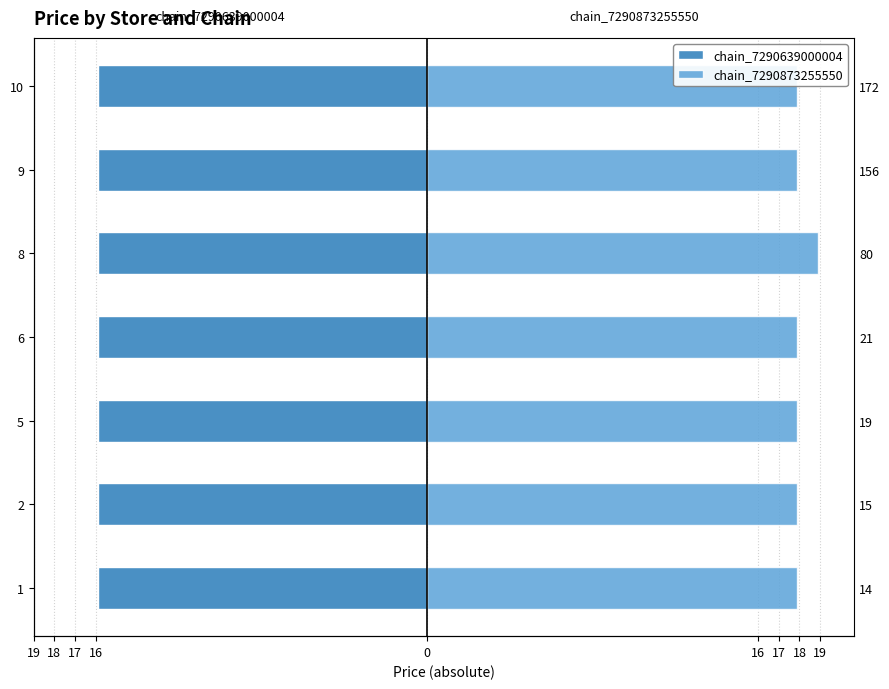

What are all the series names shown in the legend?

chain_7290639000004, chain_7290873255550